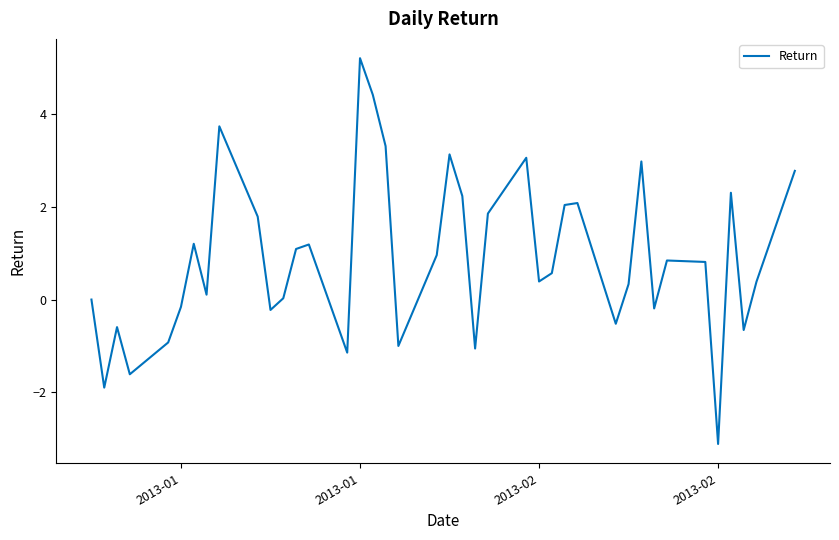

What is the difference between the maximum and minimum values?

8.3